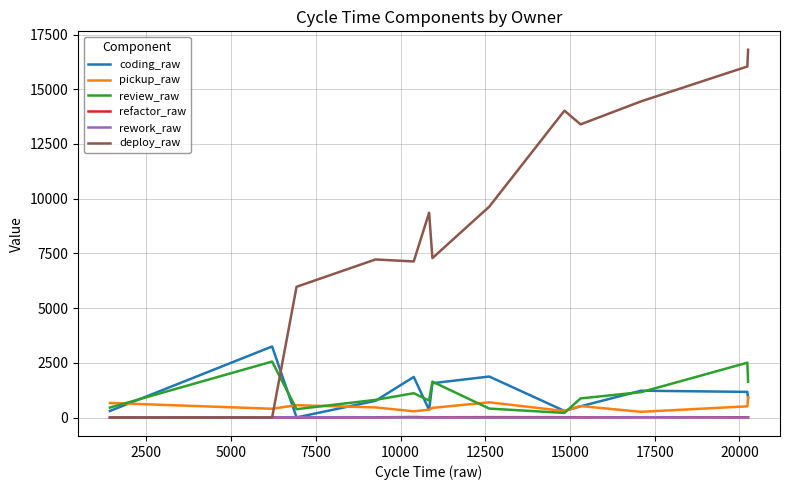

How many data points in deploy_raw are above 9635?

5